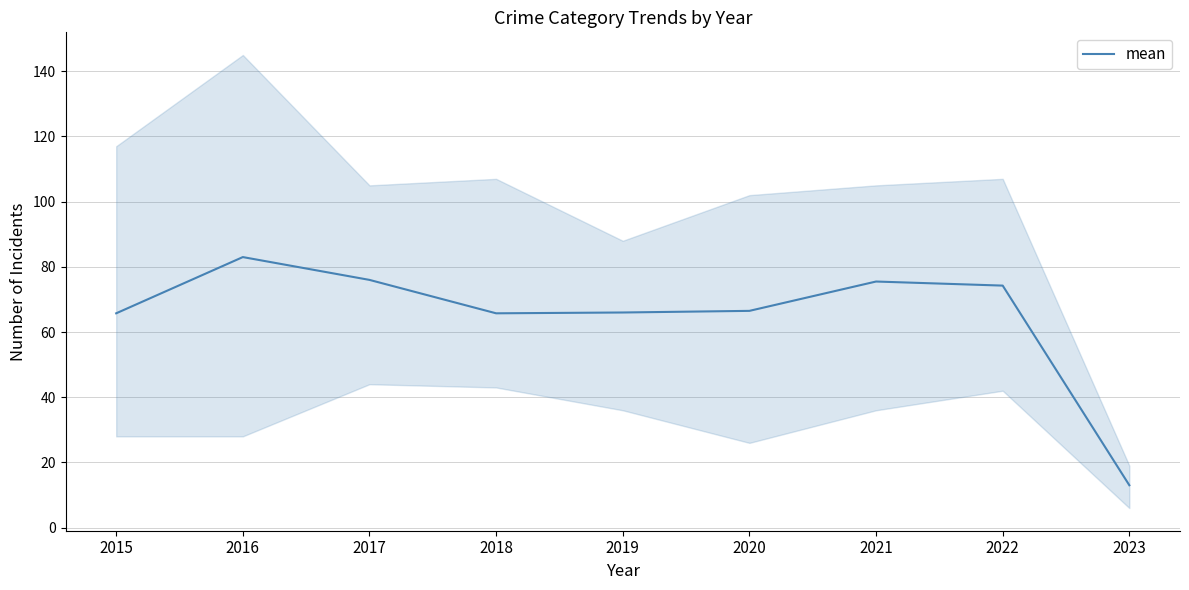

At which category does the chart reach its minimum across all series?

2023